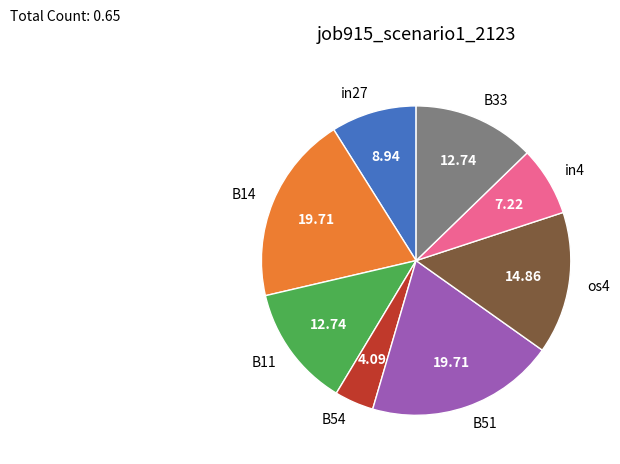

Between B54 and B33, which is larger?

B33